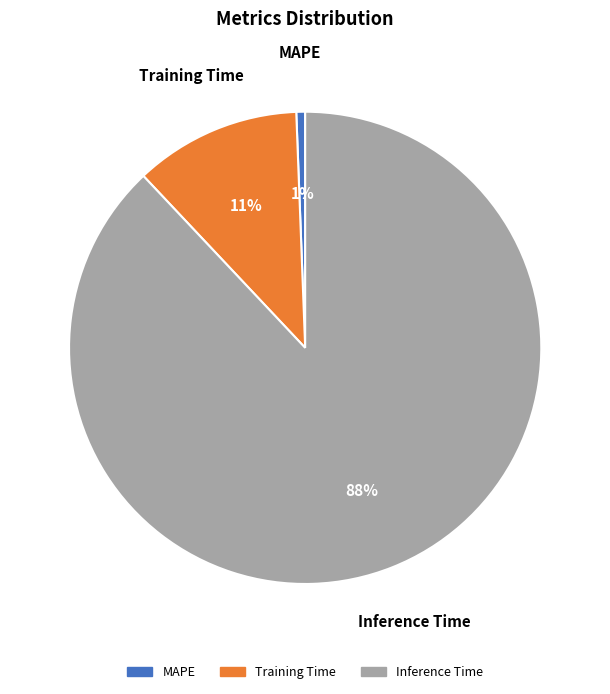

Rank the categories by value from highest to lowest.

Inference Time, Training Time, MAPE